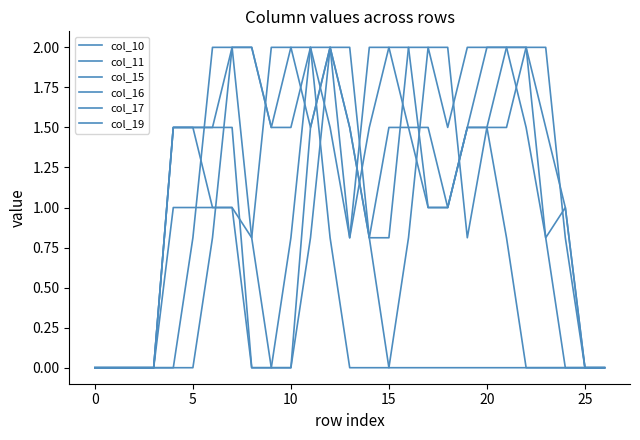

Between which two adjacent categories do col_19 and col_10 first intersect?

6 and 7